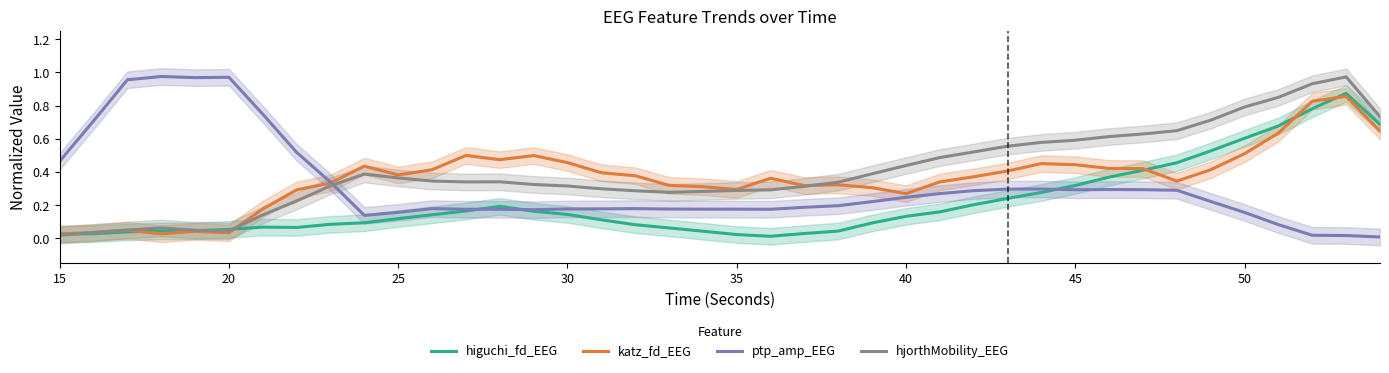

What is the difference between the maximum and minimum values in the katz_fd_EEG series?

0.8